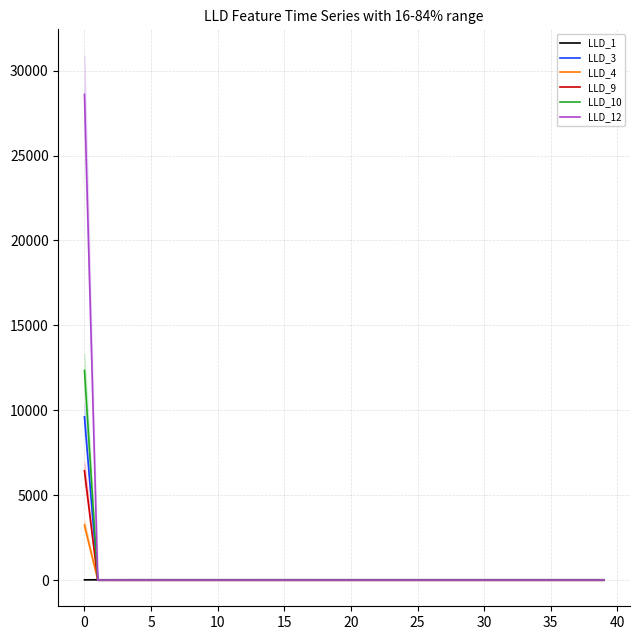

How many lines are shown in the chart?

6